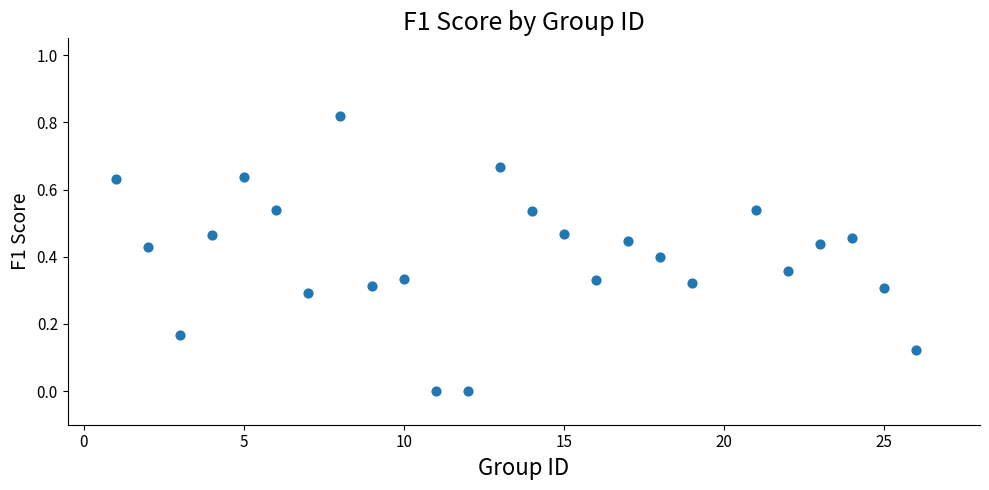

What is the range of X values (max minus min)?

25.0